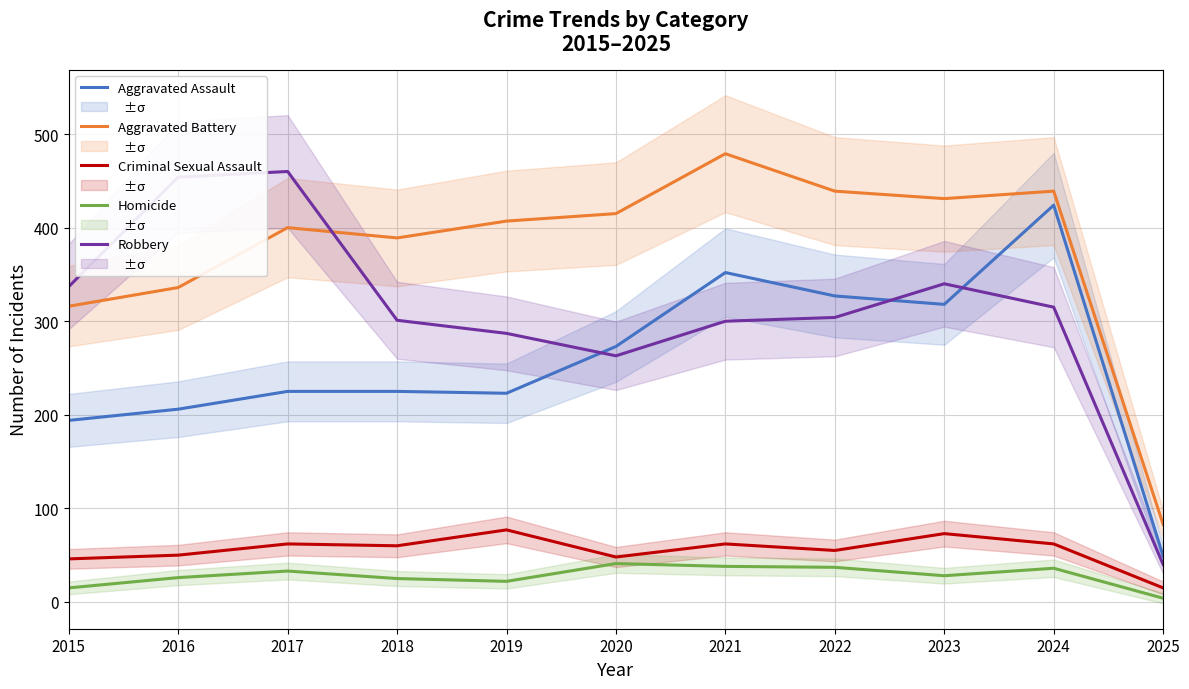

List the labels in order of Aggravated Assault value, largest first.

2024, 2021, 2022, 2023, 2020, 2017, 2018, 2019, 2016, 2015, 2025